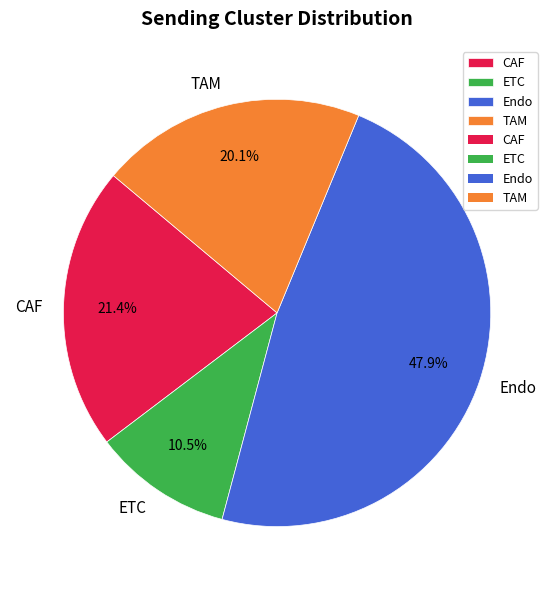

Rank the categories by value from highest to lowest.

Endo, CAF, TAM, ETC